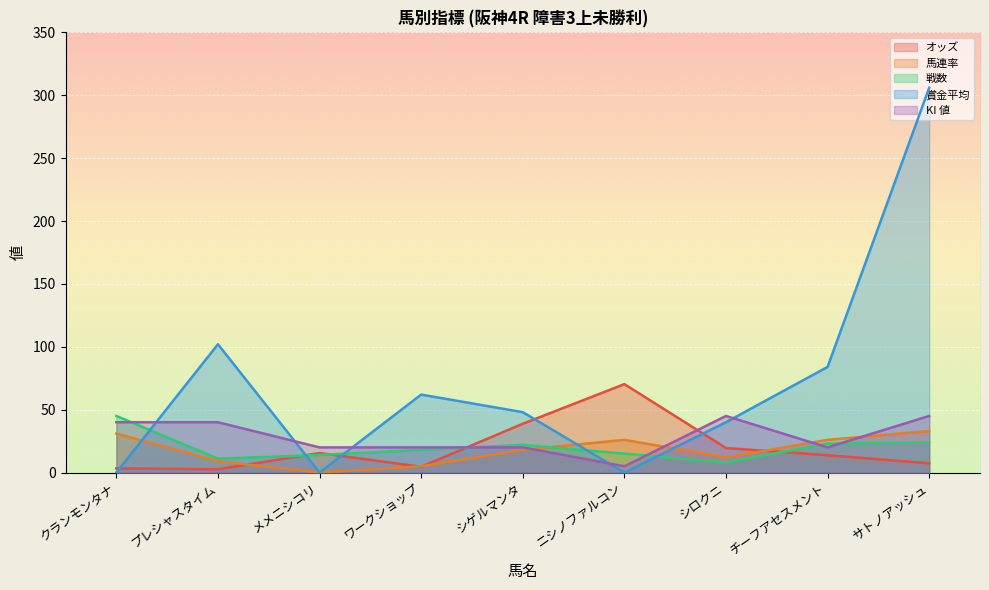

How many positive values does the 賞金平均 series have?

6